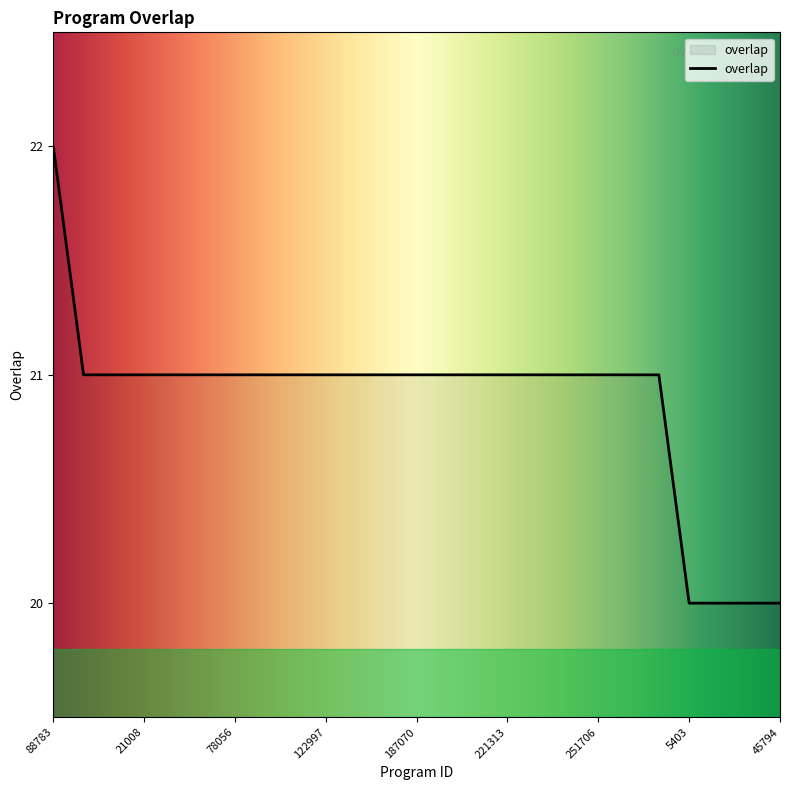

What is the greatest value displayed?

22